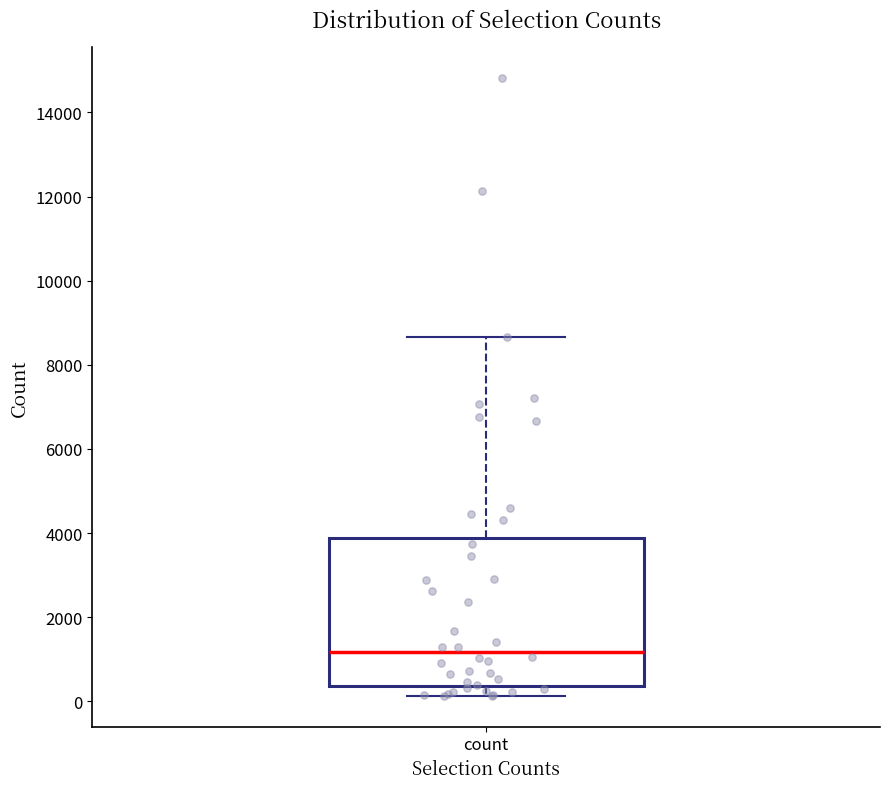

Where is the lower edge of the box for count on the y-axis? The values are not printed on the chart, so give them approximately, as read against the axis.

400